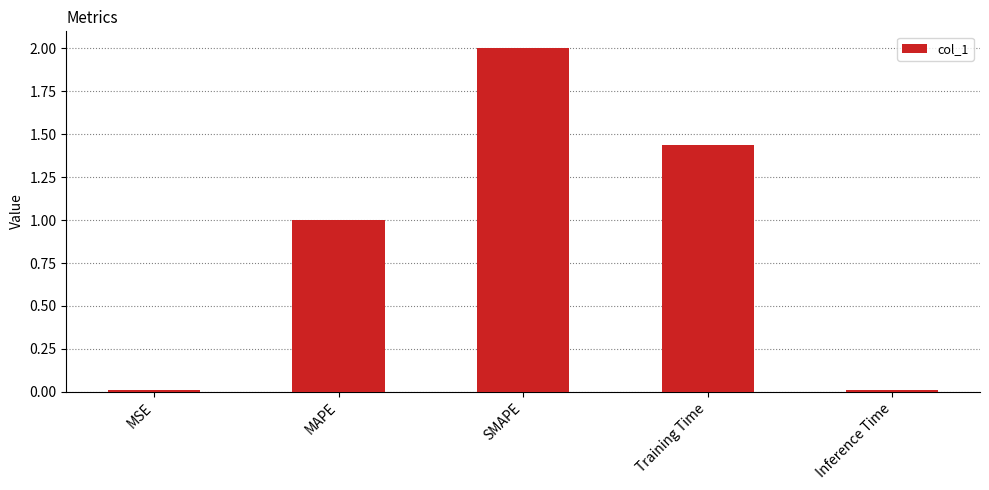

Which has a higher value, MSE or Training Time?

Training Time